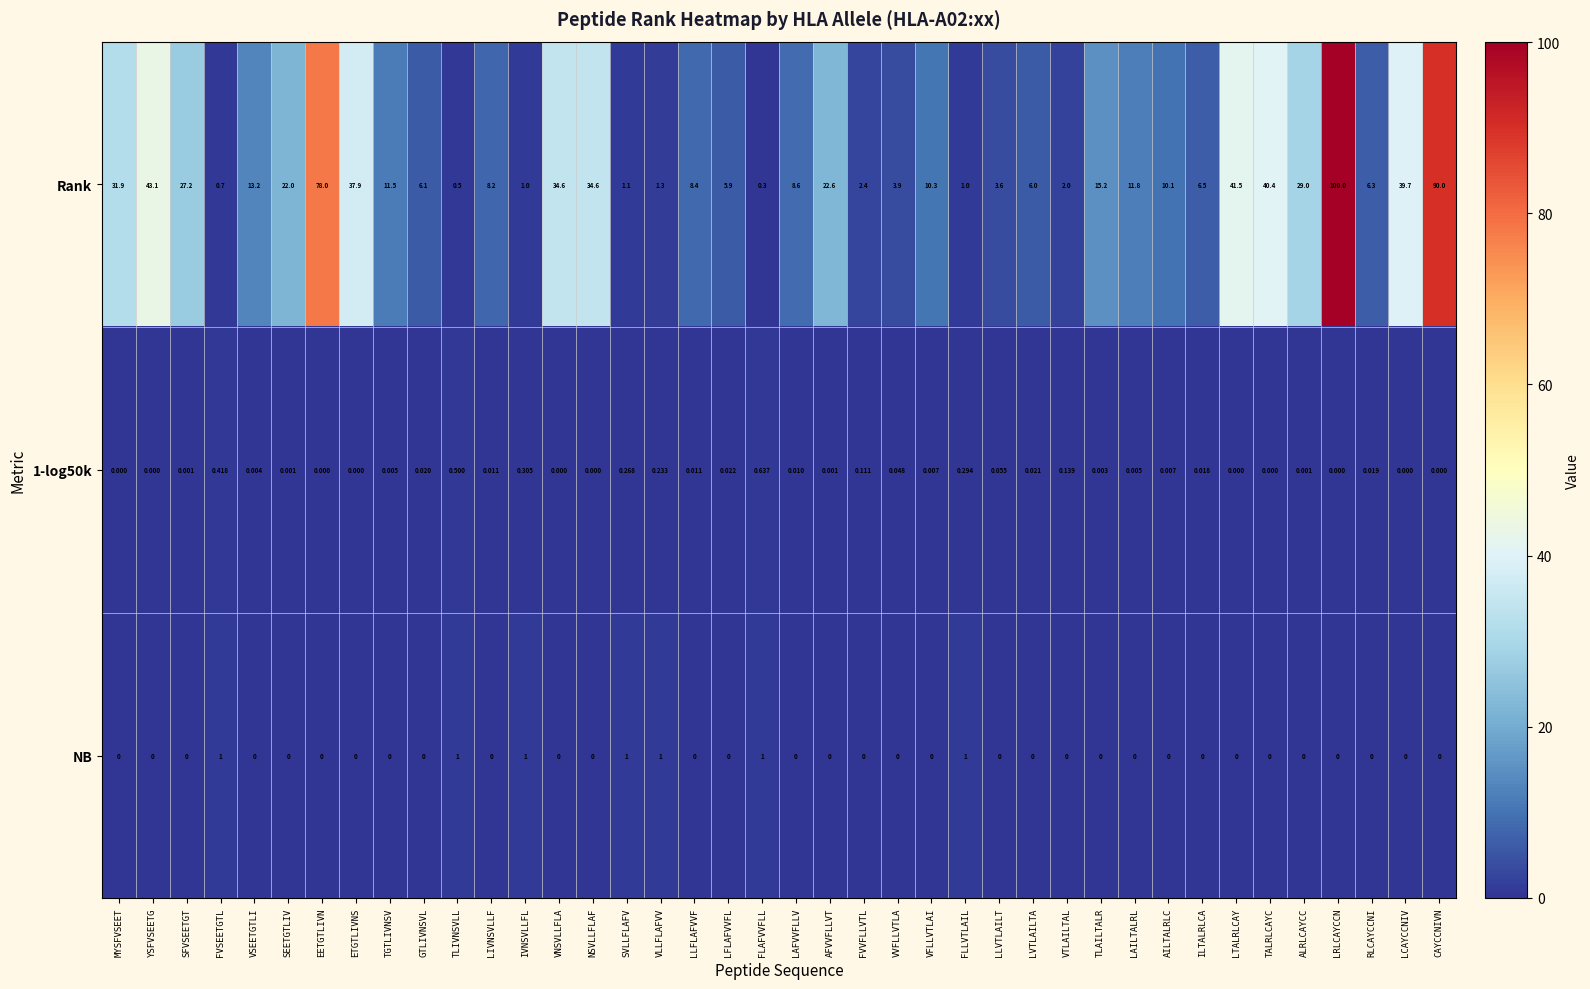

Rank the series by their maximum value, from highest to lowest.

Rank, NB, 1-log50k